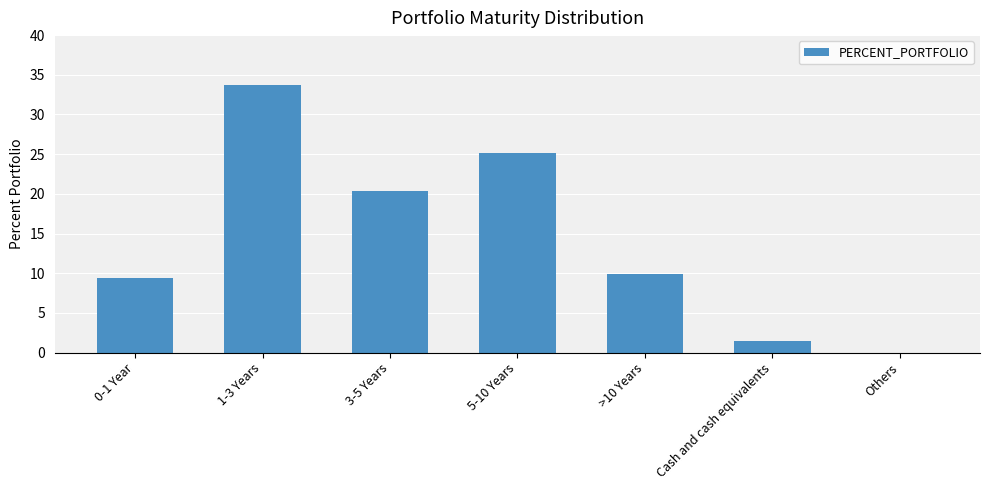

At which label is the value closest to 16?

3-5 Years